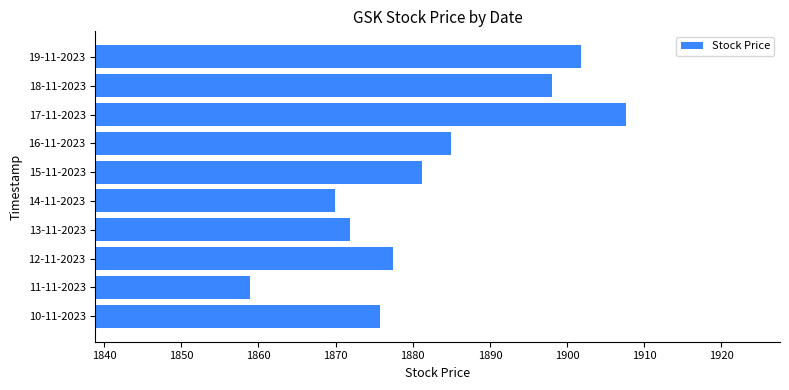

Which has a higher value, 11-11-2023 or 13-11-2023?

13-11-2023